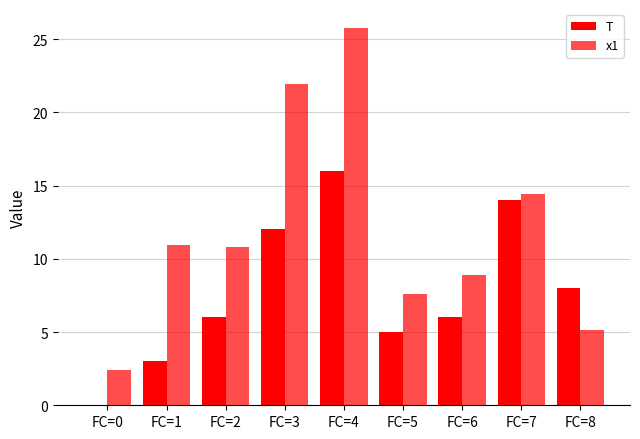

Reading right to left, list all the values displayed in this chart.

T: 8.0	14.0	6.0	5.0	16.0	12.0	6.0	3.0	0.0
x1: 5.1	14.4	8.9	7.6	25.8	21.9	10.8	11.0	2.4